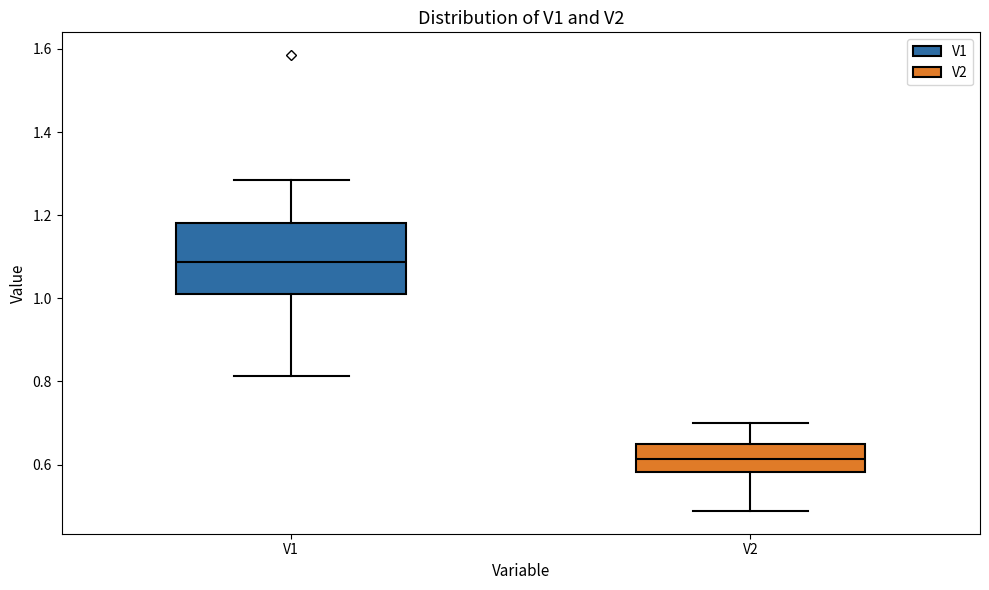

Reading left to right, transcribe this box plot: for each box, give where its median line is, the range the box spans, and where its two whiskers end, as read against the y-axis. The values are not printed on the chart, so give them approximately, as read against the axis.

V1: median 1.08, box 1.00 to 1.18, whiskers 0.82 to 1.28
V2: median 0.62, box 0.58 to 0.66, whiskers 0.48 to 0.70